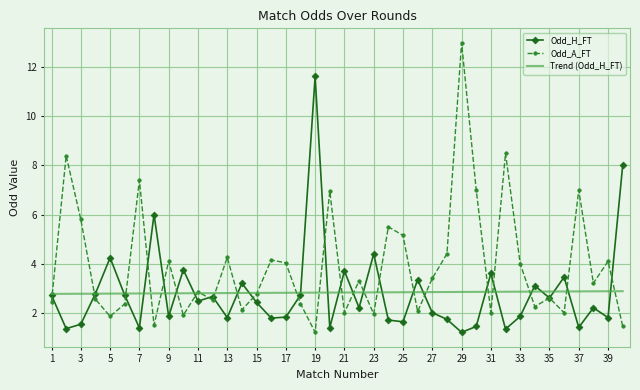

List the series in order of their peak value, highest first.

Odd_A_FT, Odd_H_FT, Trend (Odd_H_FT)